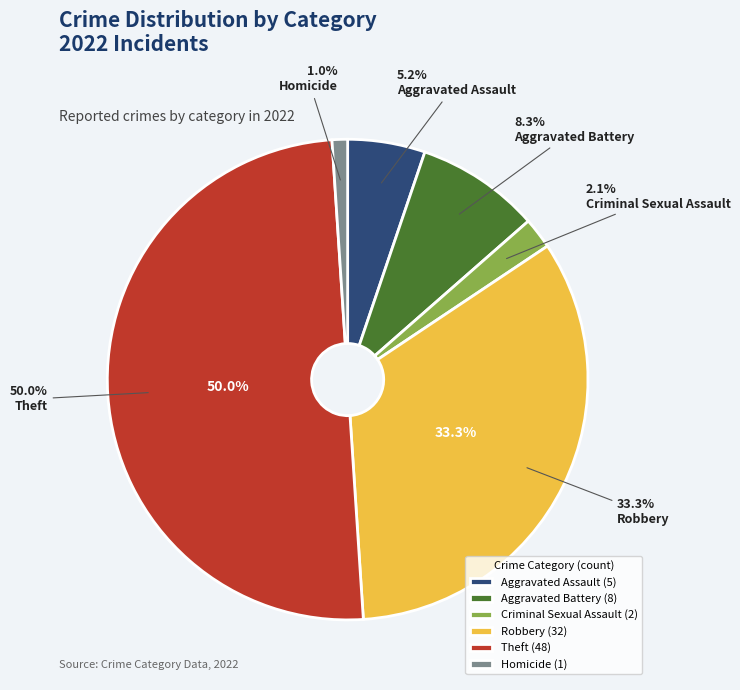

What percentage do Robbery and Aggravated Assault together represent?

38.5%